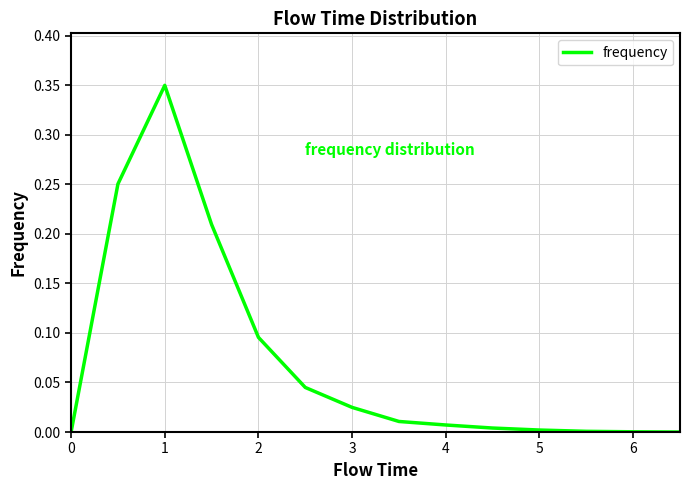

True or false: there are more than 0 points higher than both neighbors.

True